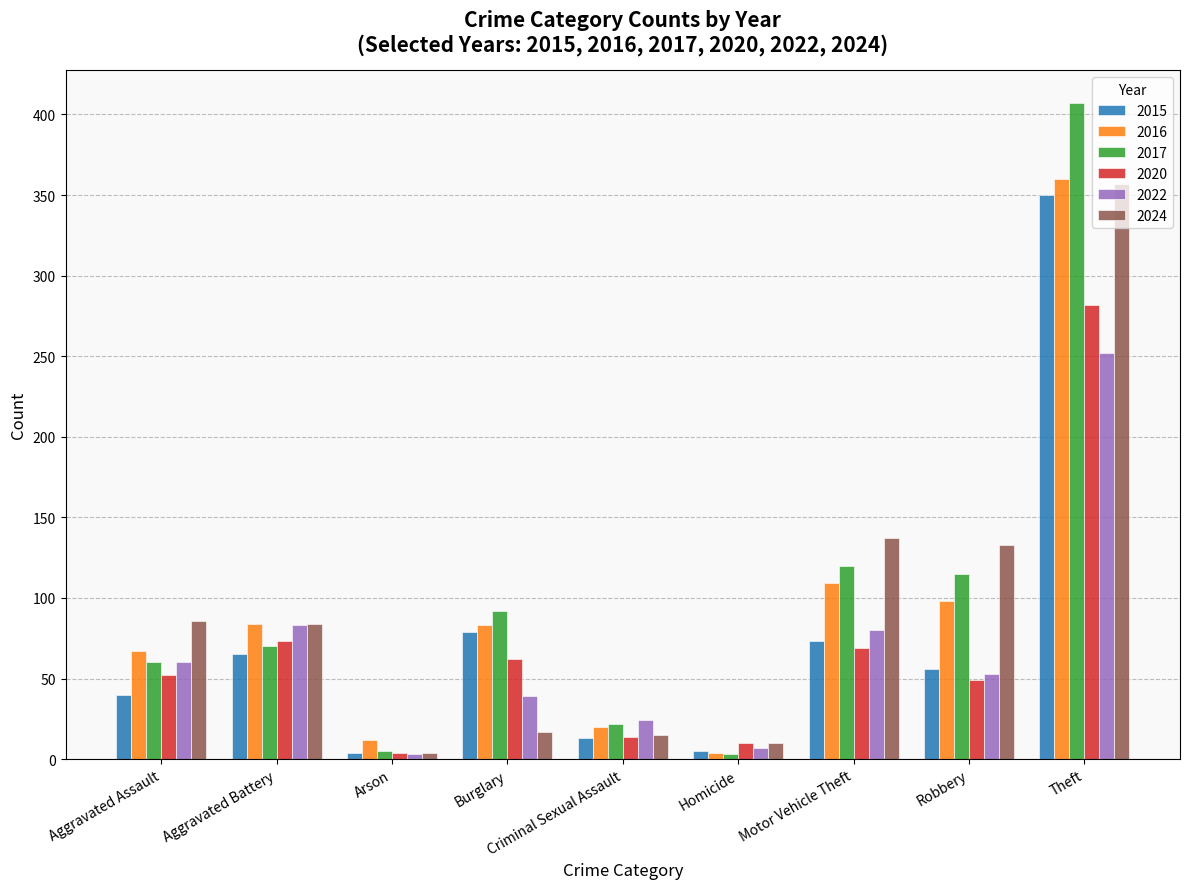

What are all the series names shown in the legend?

2015, 2016, 2017, 2020, 2022, 2024